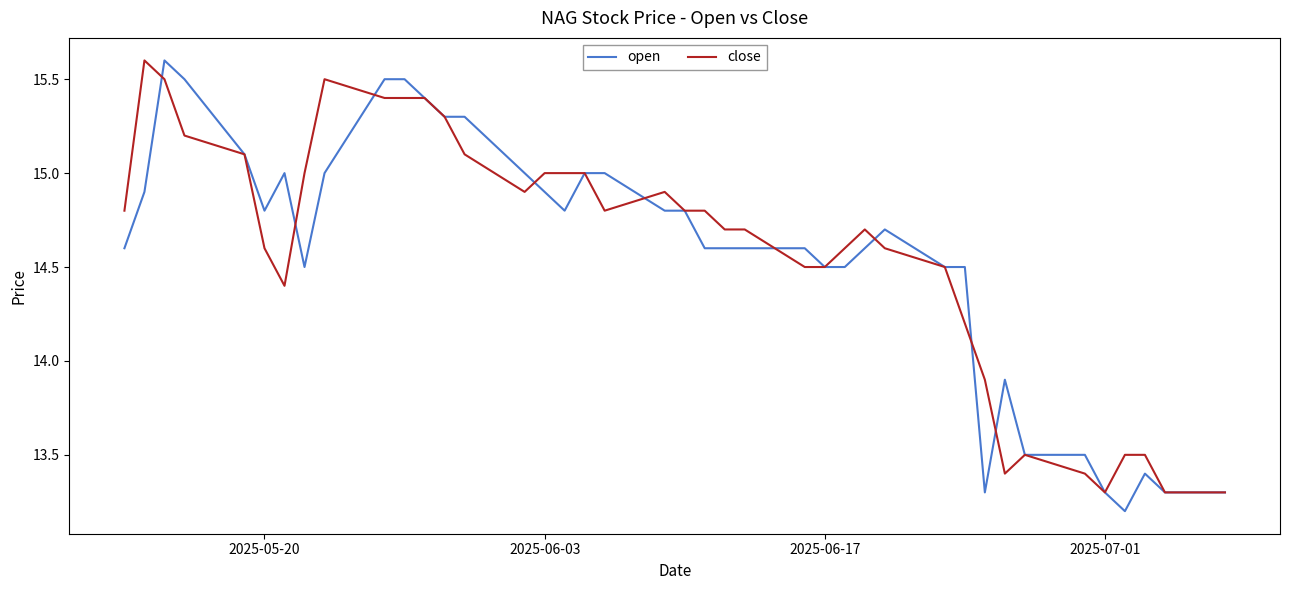

What is the smallest value displayed?

13.2